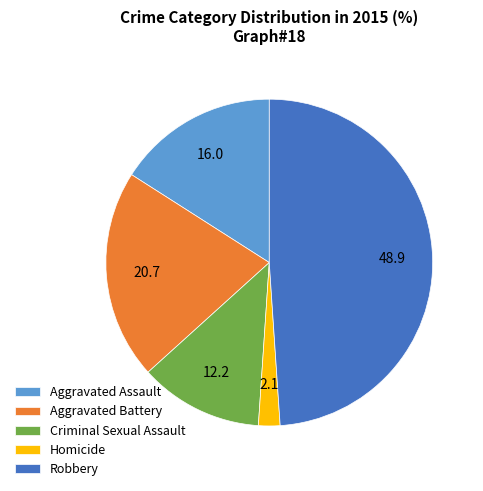

Between Homicide and Criminal Sexual Assault, which is larger?

Criminal Sexual Assault